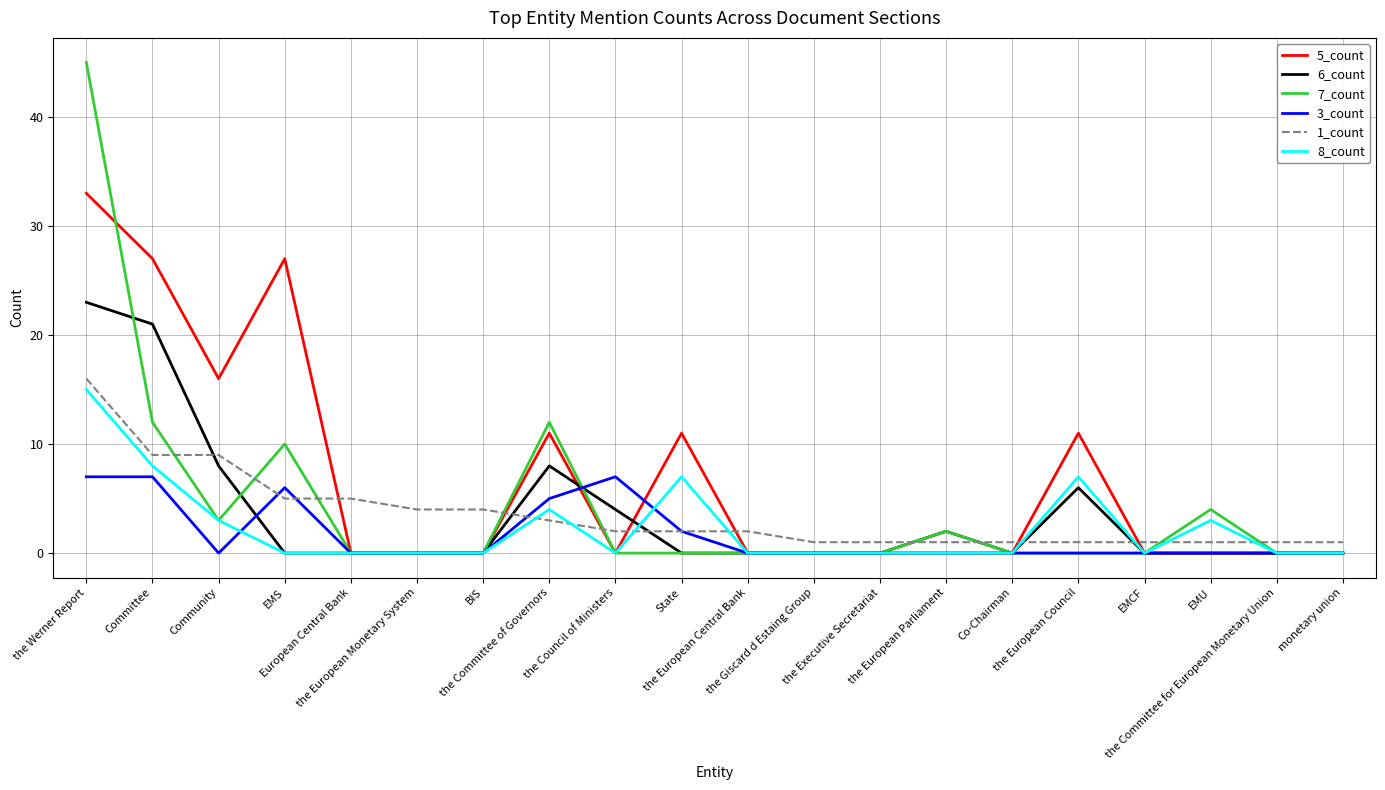

True or false: 6_count and 1_count intersect in this chart.

True